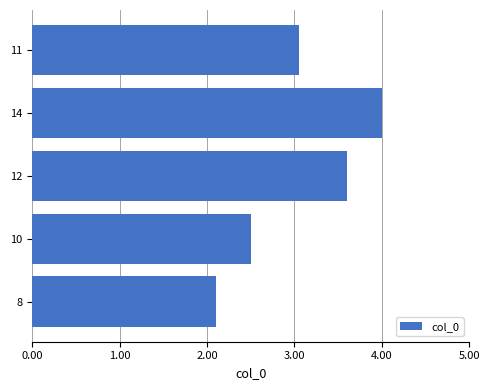

How many data points are above 3?

3